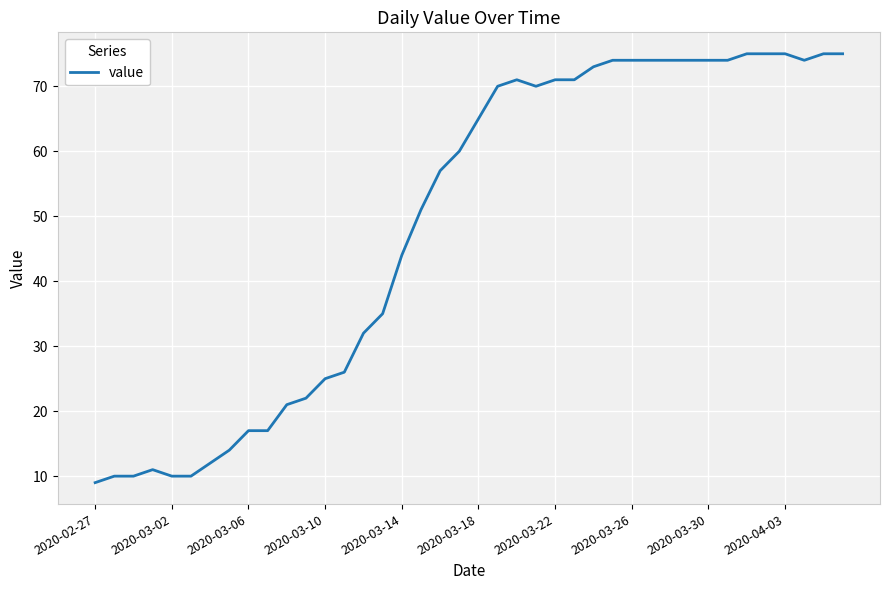

What is the difference between the maximum and minimum values?

66